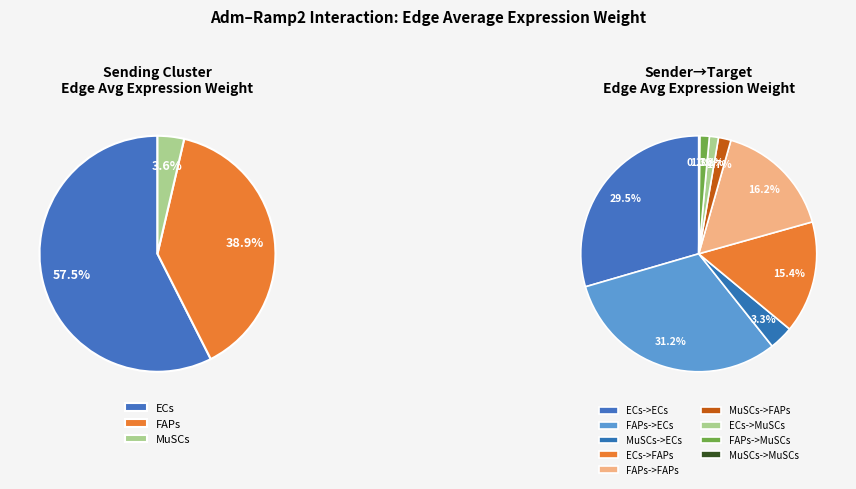

To the nearest percent, what is the average slice percentage?

11%